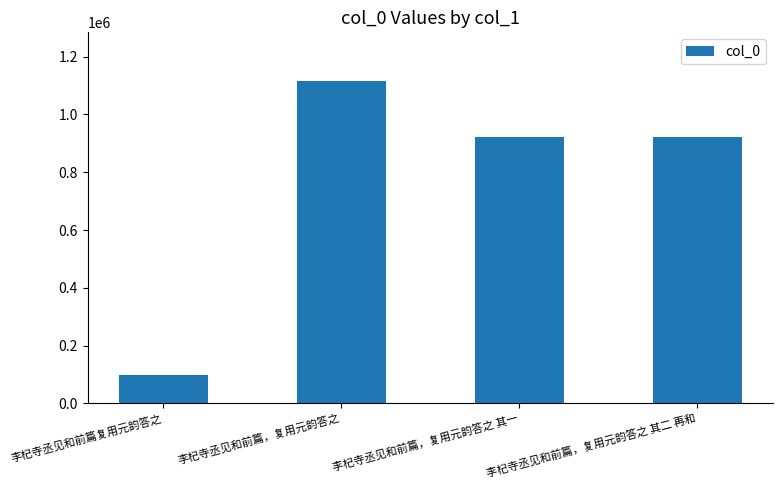

What is the sum of the values at 李杞寺丞见和前篇，复用元韵答之 其二 再和 and 李杞寺丞见和前篇，复用元韵答之 其一?

1840809